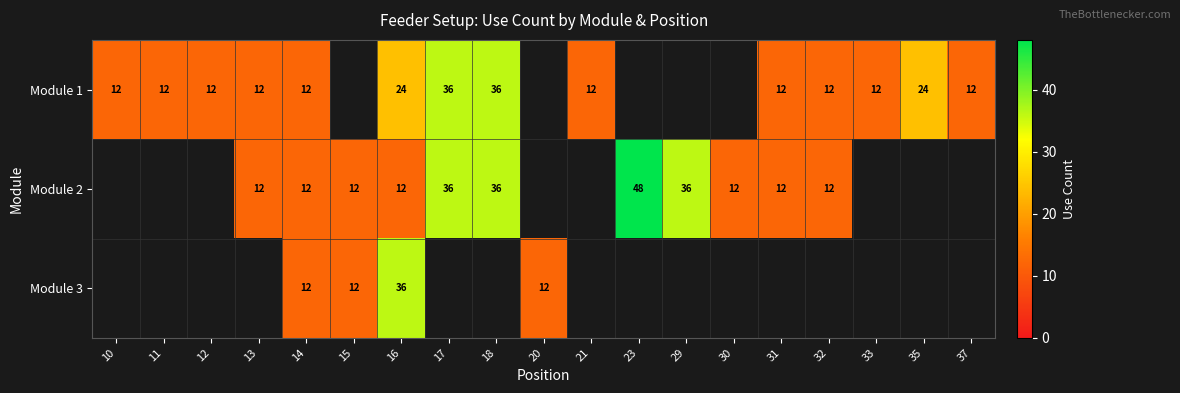

The Module 1 series shows 12 at 33. True or false?

True